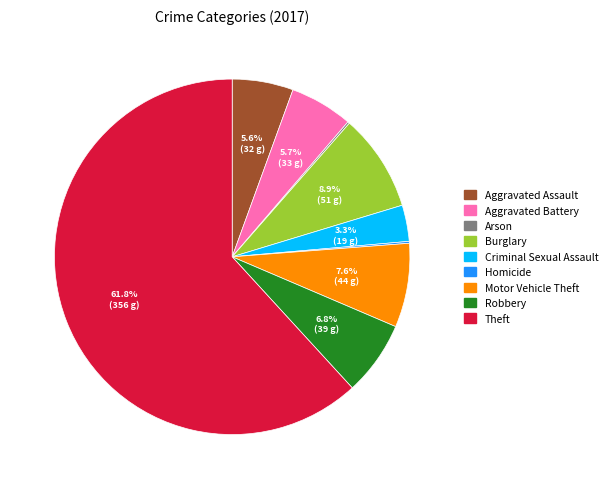

What is the largest slice in the pie chart?

Theft